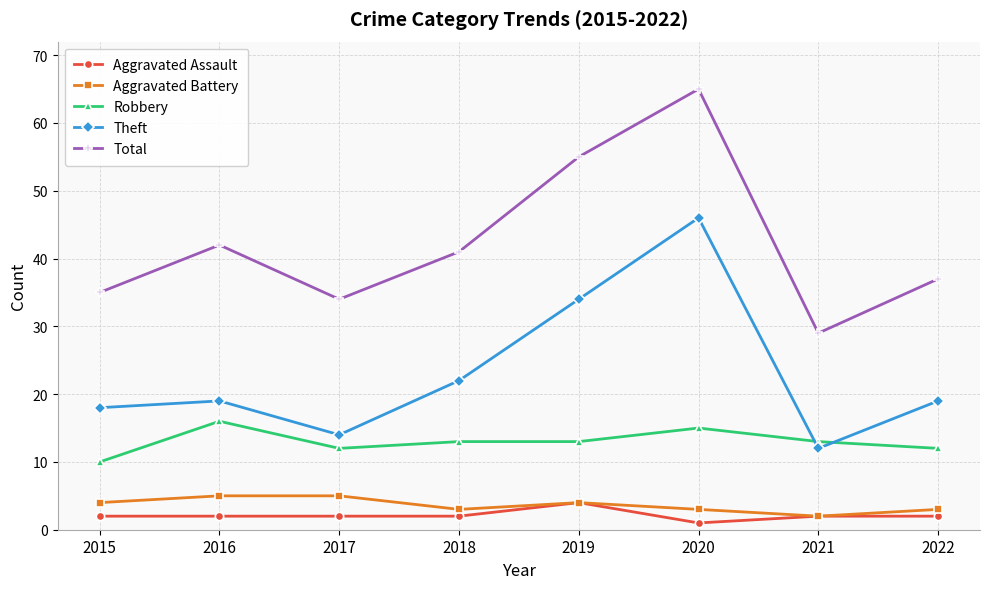

Rank the series by their maximum value, from lowest to highest.

Aggravated Assault, Aggravated Battery, Robbery, Theft, Total